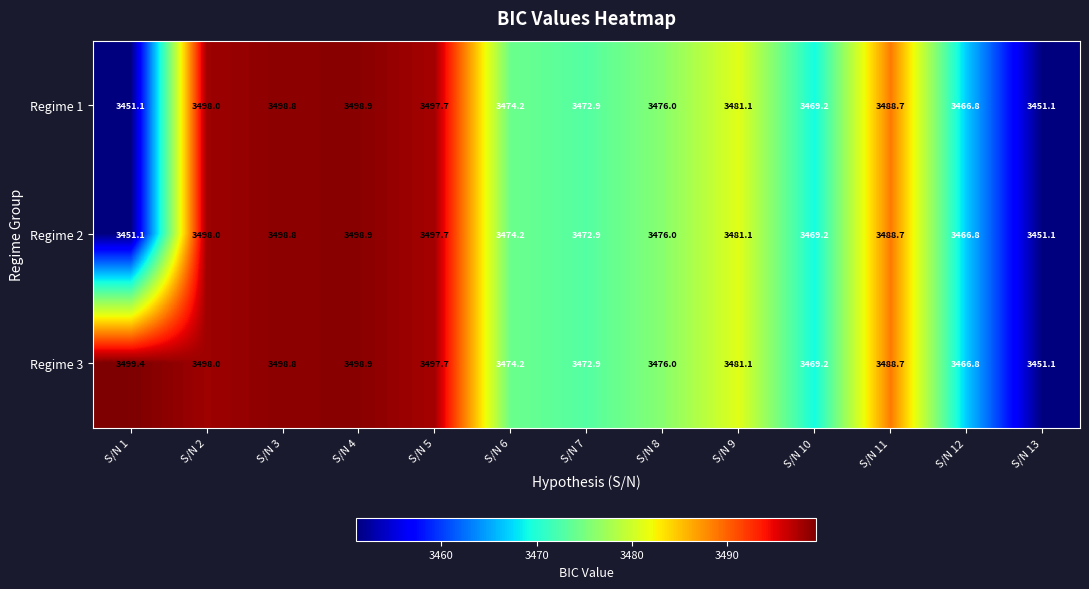

The Regime 3 series shows 3466.8 at S/N 12. True or false?

True